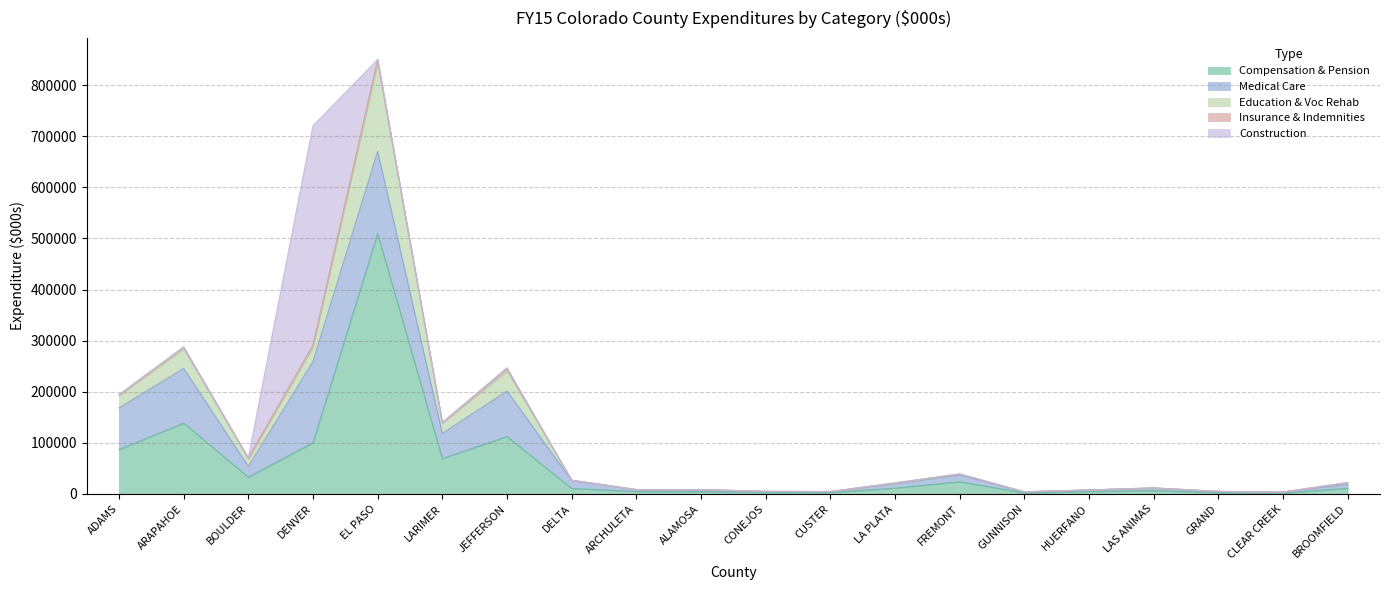

At which label does Construction reach its minimum?

ADAMS